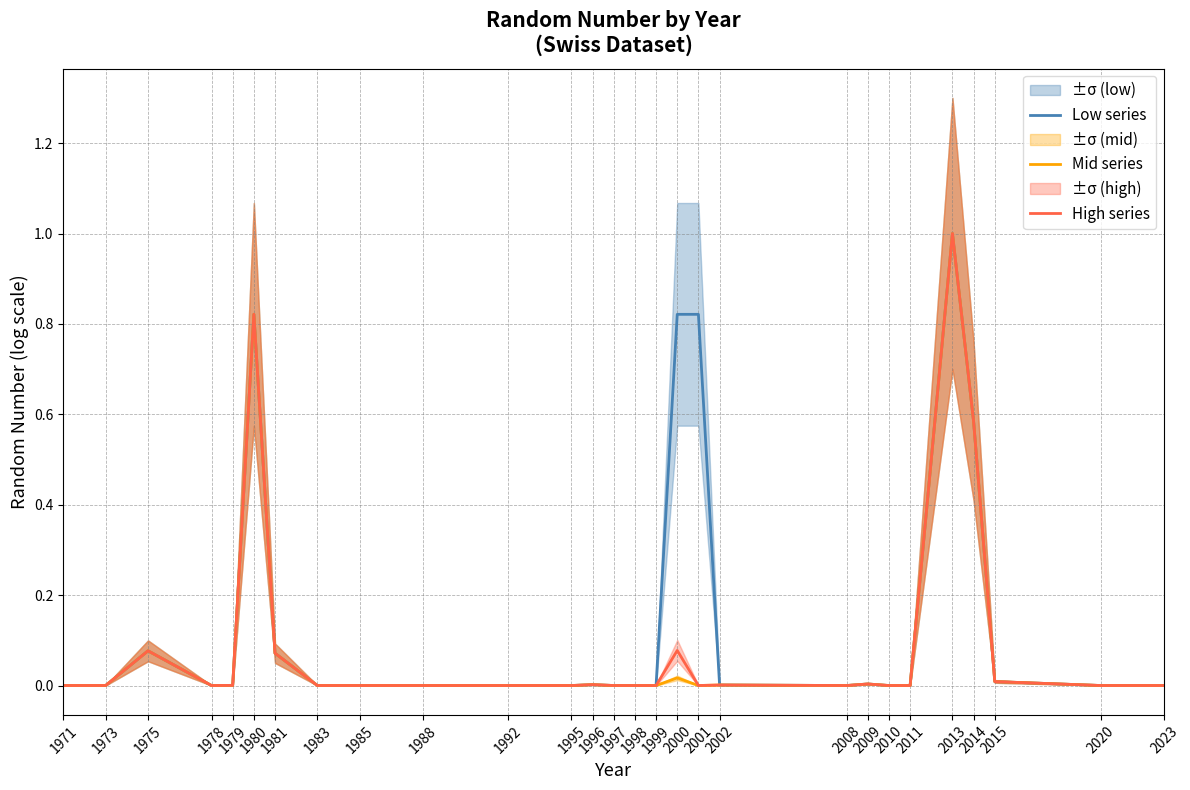

Rank the categories by High series value from highest to lowest.

2013, 1980, 2014, 2000, 1975, 1981, 2015, 2009, 1996, 2002, 1979, 1973, 1997, 2020, 2023, 2001, 1999, 1992, 1998, 2008, 2010, 1978, 1985, 1995, 2011, 1983, 1988, 1971